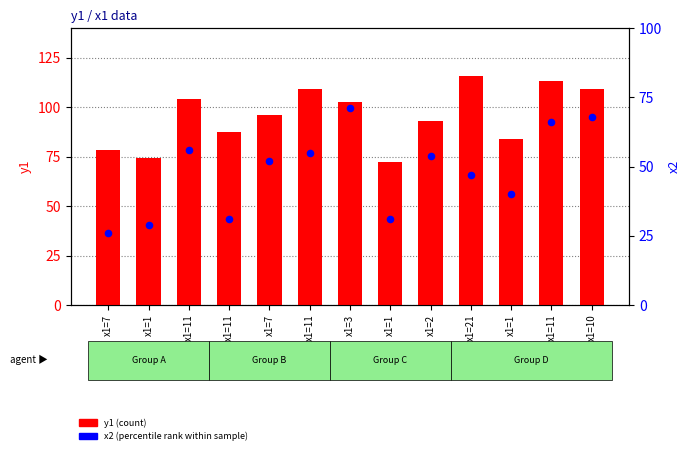

What are all the series names shown in the legend?

y1 (count), x2 (percentile rank within sample)